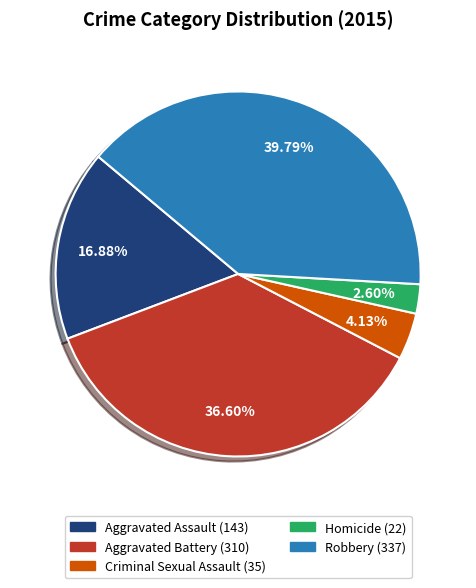

How much of the chart is everything except Aggravated Assault?

83.1%